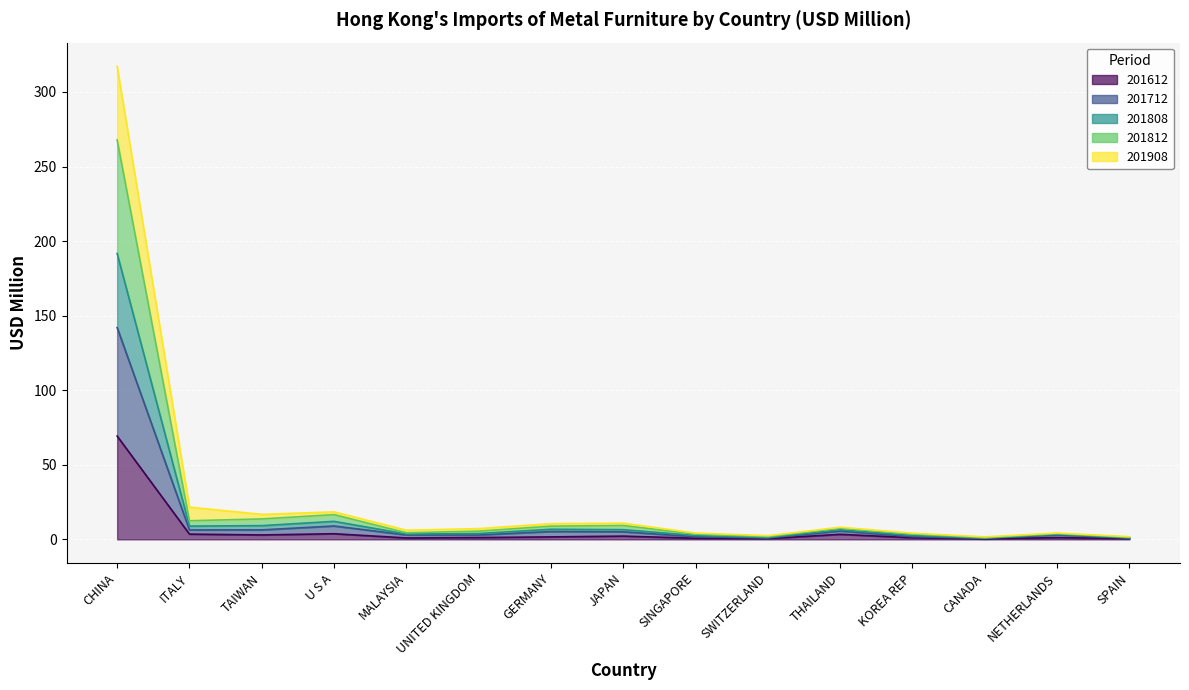

Which category has the highest value in the 201612 series?

CHINA